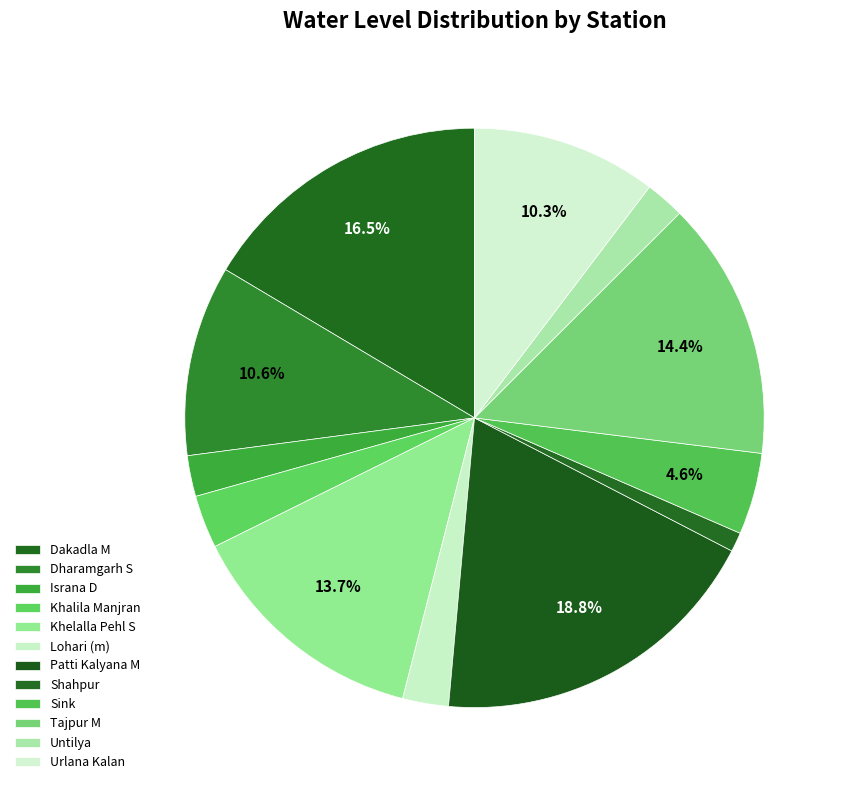

To the nearest percent, what is the difference between the largest and smallest slice percentages?

18%